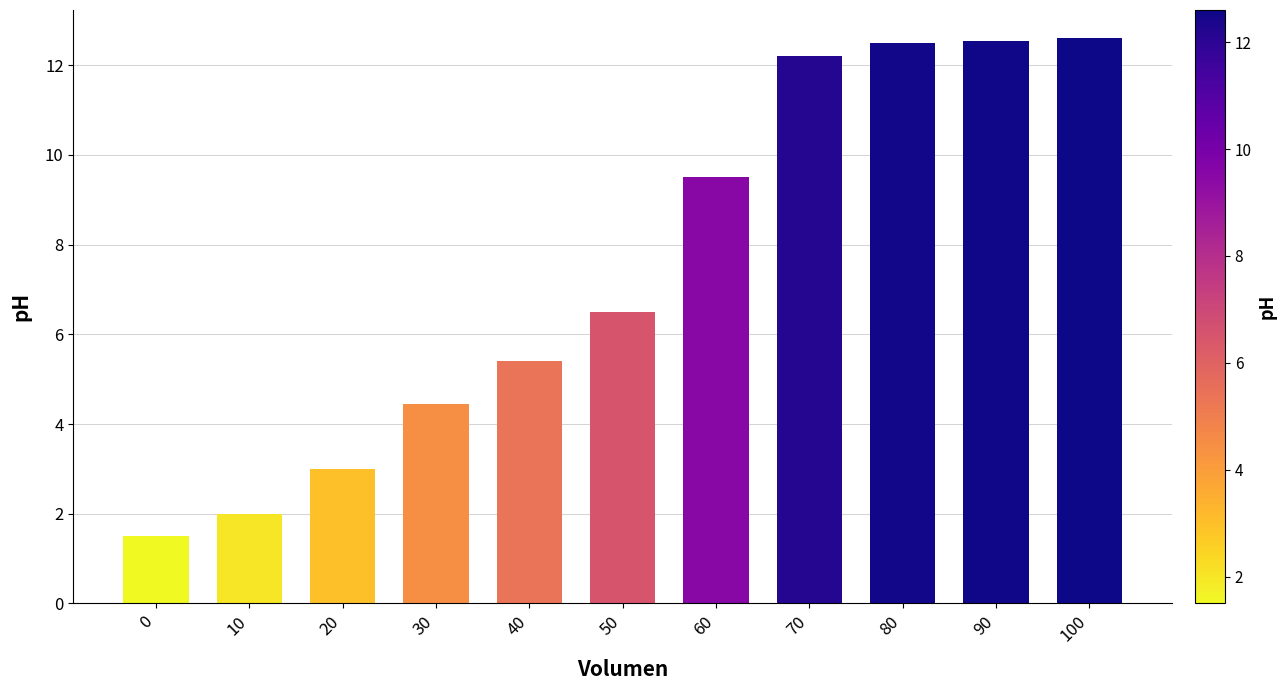

What is the value of the 3rd bar from the left?

3.0